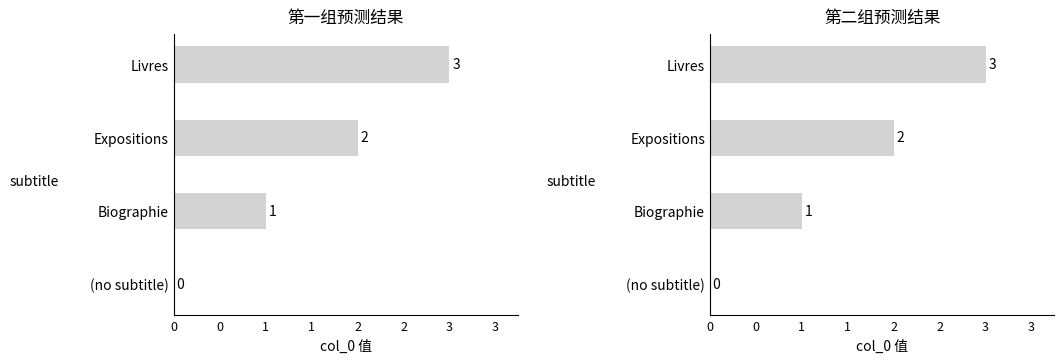

What is the difference between the maximum and second lowest values?

2